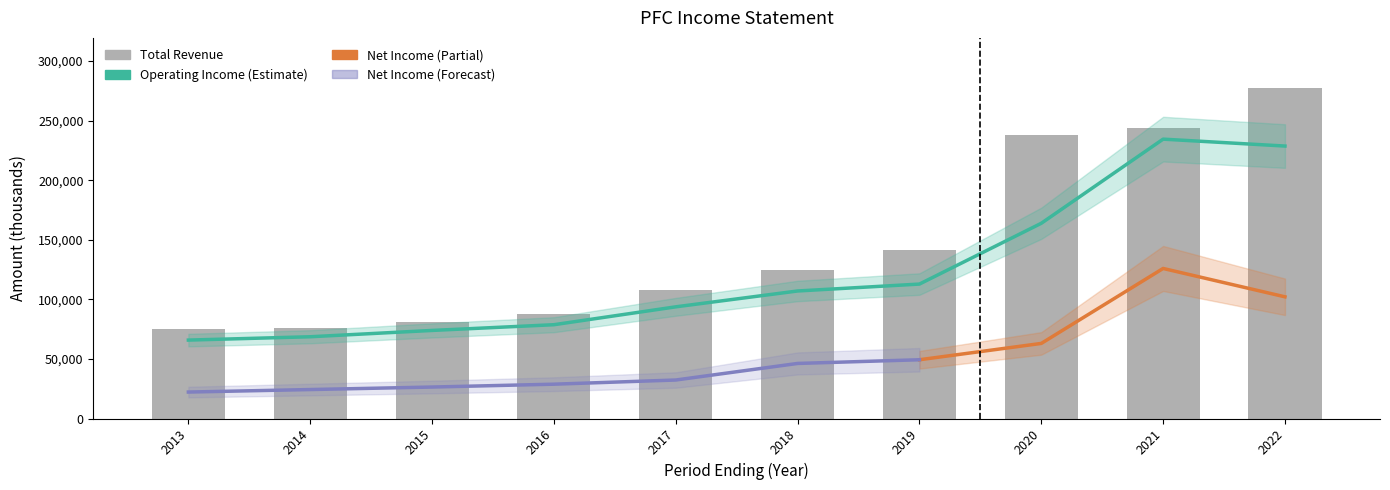

Is it true that Operating Income or Loss equals 228600 at 2022?

True